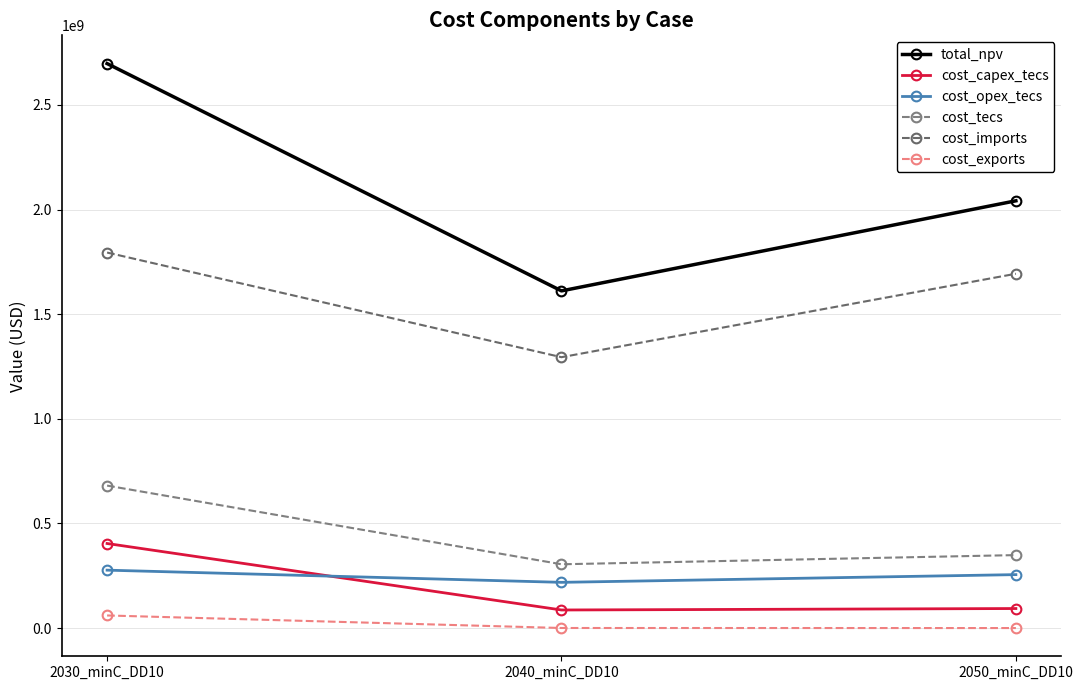

What is the approximate value of cost_imports at 2030_minC_DD10?

1794461267.1